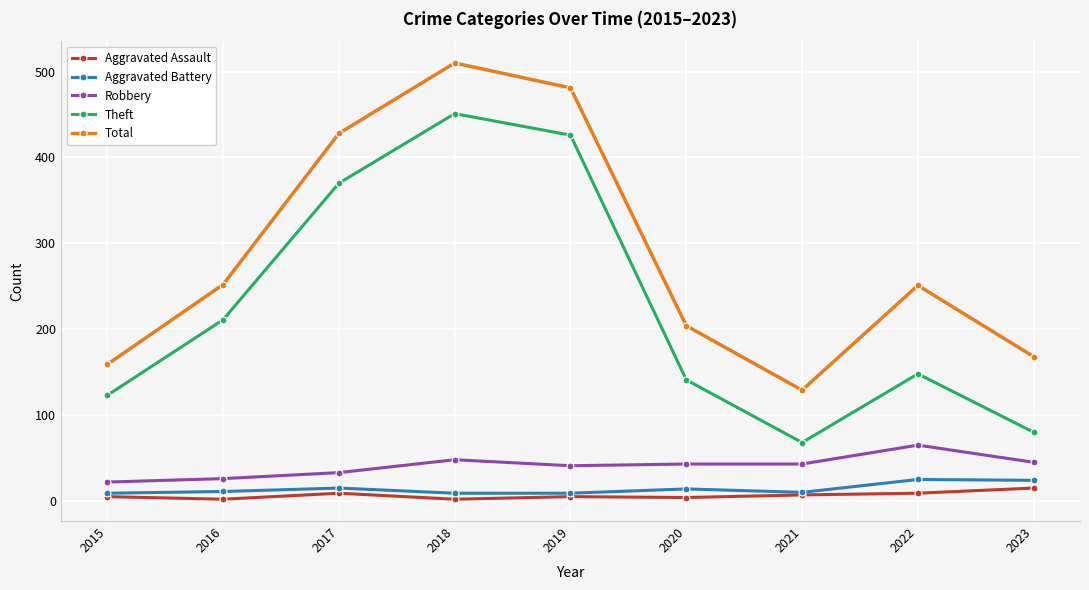

At which category does the chart reach its peak across all series?

2018